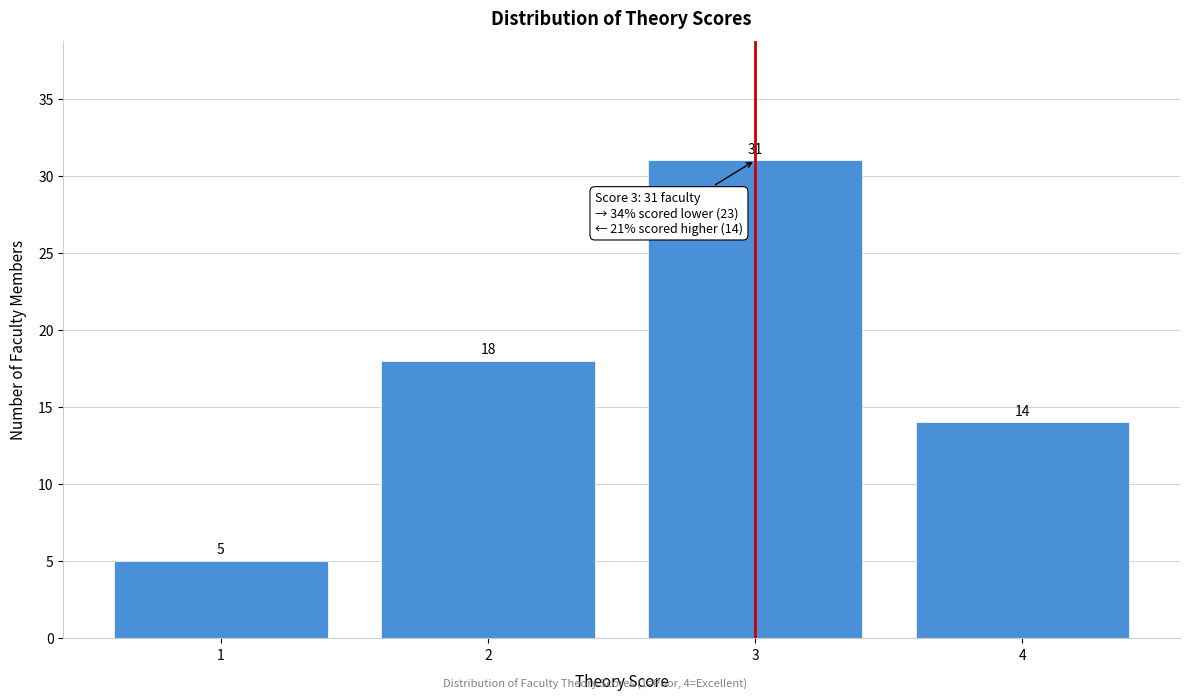

Over which range of the x-axis is the bar tallest?

2.5 to 3.5